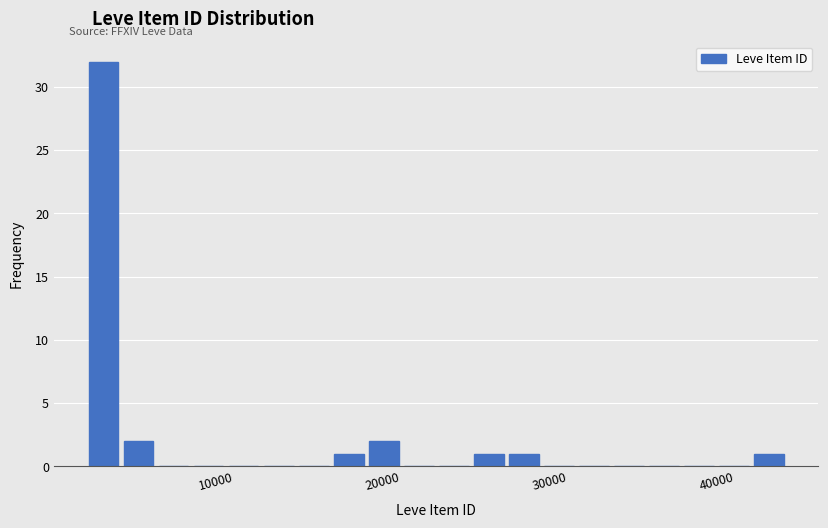

Read against the x-axis, roughly where is the centre of the tallest bar?

3000